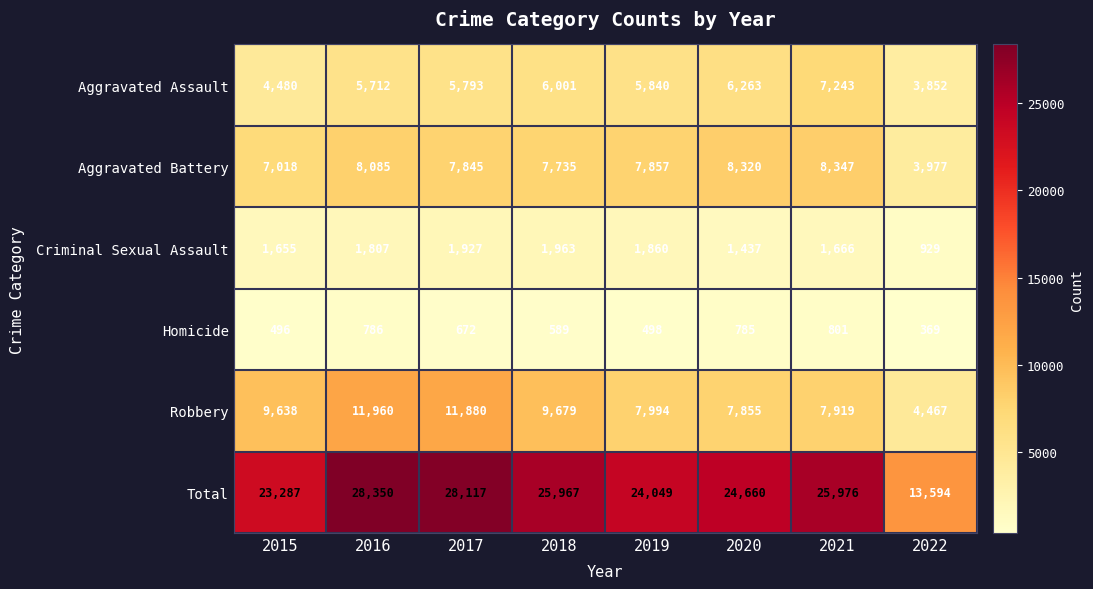

What is the sum of the Homicide values at 2021 and 2020?

1586